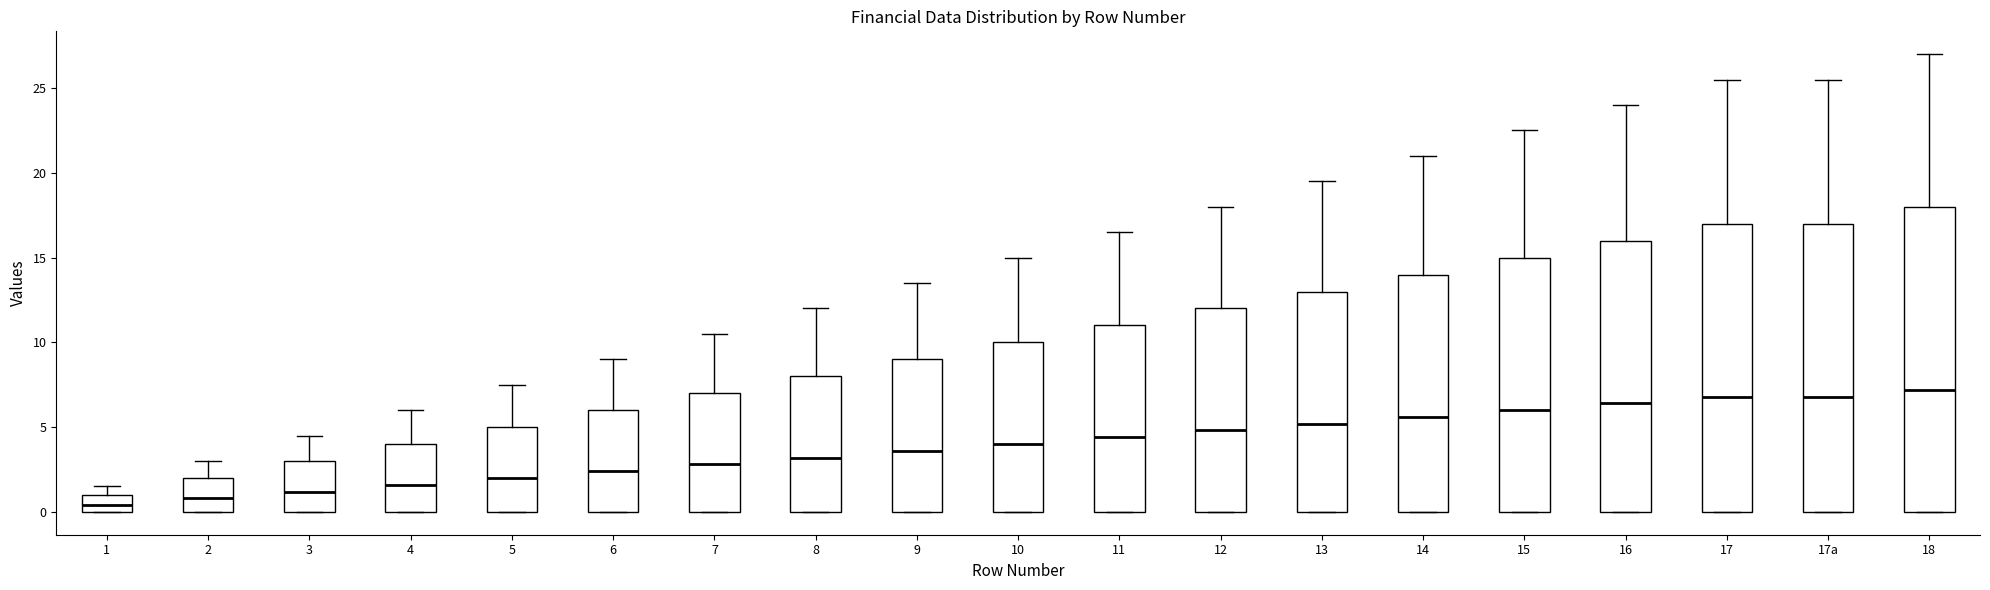

Reading left to right, read every box against the y-axis: the position of its median line, the range the box covers, and the ends of its whiskers. The values are not printed on the chart, so give them approximately, as read against the axis.

1: median 0.5, box 0.0 to 1.0, whiskers 0.0 to 1.5
2: median 1.0, box 0.0 to 2.0, whiskers 0.0 to 3.0
3: median 1.0, box 0.0 to 3.0, whiskers 0.0 to 4.5
4: median 1.5, box 0.0 to 4.0, whiskers 0.0 to 6.0
5: median 2.0, box 0.0 to 5.0, whiskers 0.0 to 7.5
6: median 2.5, box 0.0 to 6.0, whiskers 0.0 to 9.0
7: median 3.0, box 0.0 to 7.0, whiskers 0.0 to 10.5
8: median 3.0, box 0.0 to 8.0, whiskers 0.0 to 12.0
9: median 3.5, box 0.0 to 9.0, whiskers 0.0 to 13.5
10: median 4.0, box 0.0 to 10.0, whiskers 0.0 to 15.0
11: median 4.5, box 0.0 to 11.0, whiskers 0.0 to 16.5
12: median 5.0, box 0.0 to 12.0, whiskers 0.0 to 18.0
13: median 5.0, box 0.0 to 13.0, whiskers 0.0 to 19.5
14: median 5.5, box 0.0 to 14.0, whiskers 0.0 to 21.0
15: median 6.0, box 0.0 to 15.0, whiskers 0.0 to 22.5
16: median 6.5, box 0.0 to 16.0, whiskers 0.0 to 24.0
17: median 7.0, box 0.0 to 17.0, whiskers 0.0 to 25.5
17a: median 7.0, box 0.0 to 17.0, whiskers 0.0 to 25.5
18: median 7.0, box 0.0 to 18.0, whiskers 0.0 to 27.0